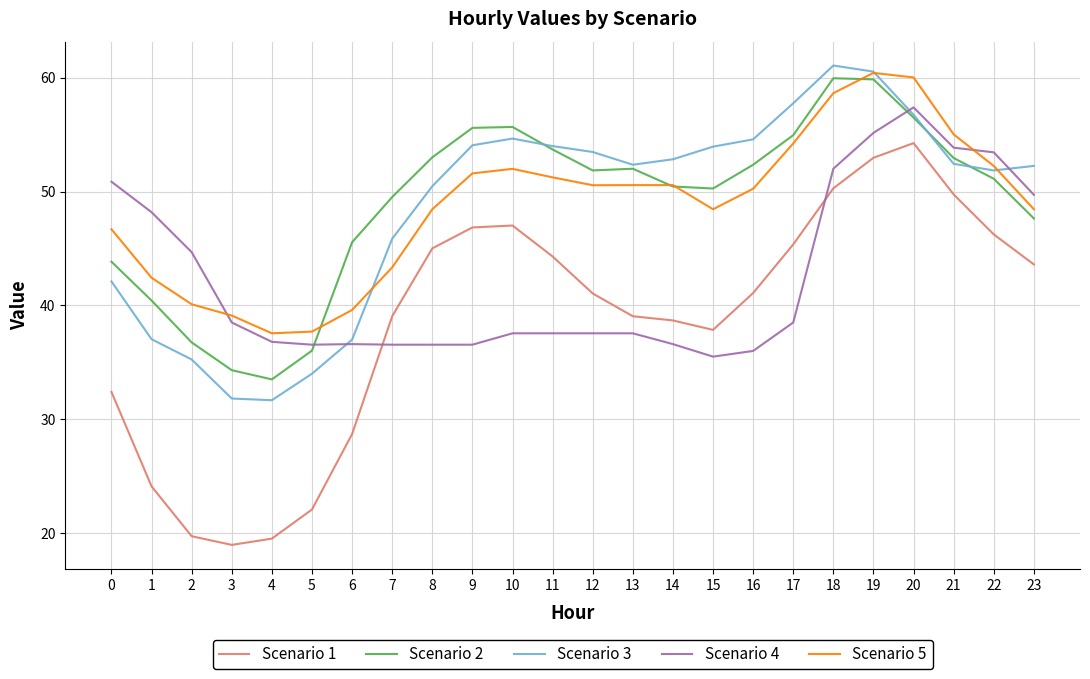

The Scenario 1 series shows 7.2 at 1. True or false?

False